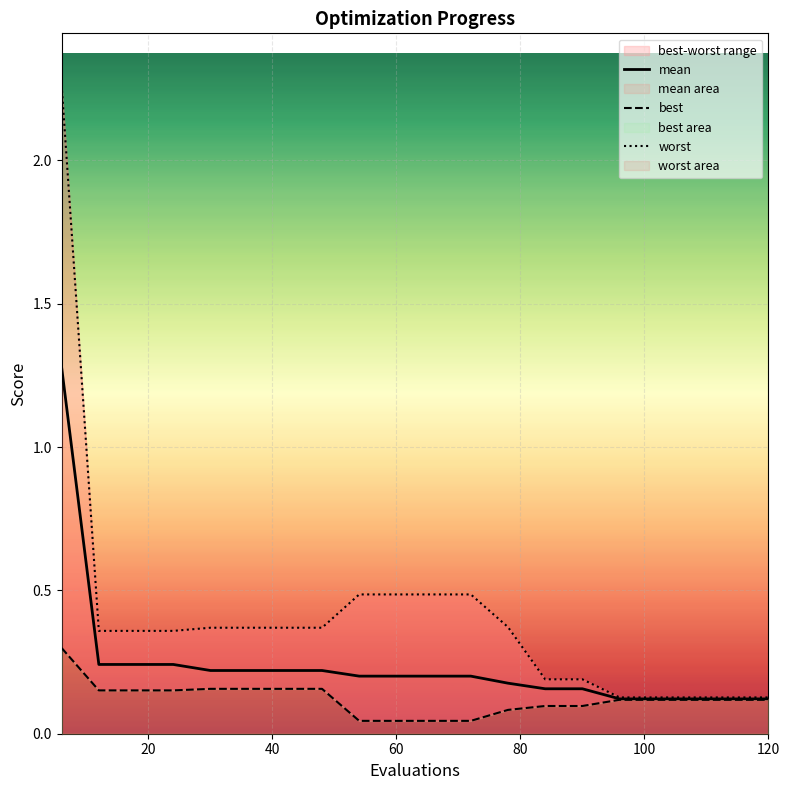

How many distinct data groups are displayed?

3